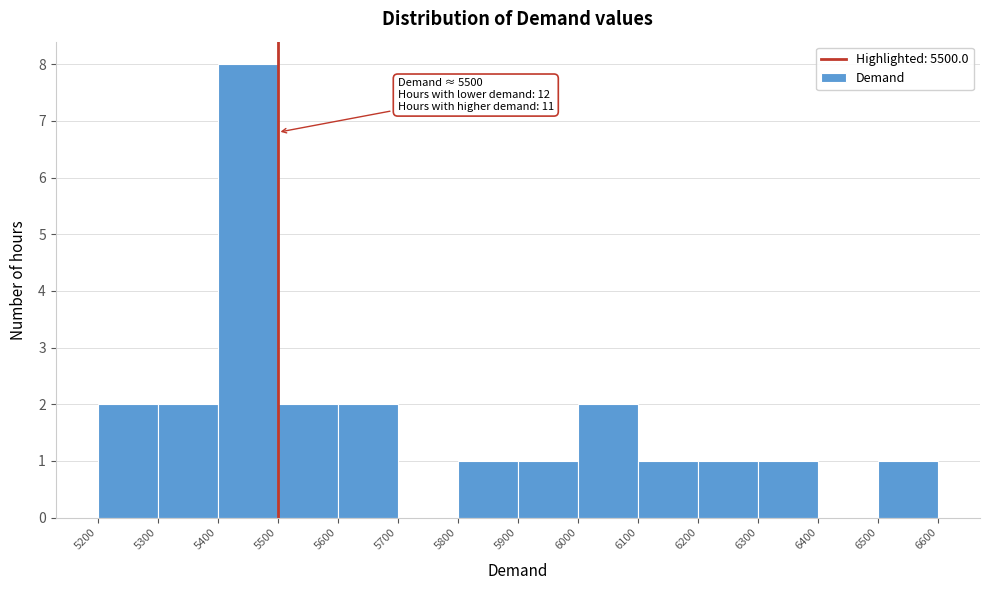

Which range on the x-axis has the tallest bar?

5400 to 5500